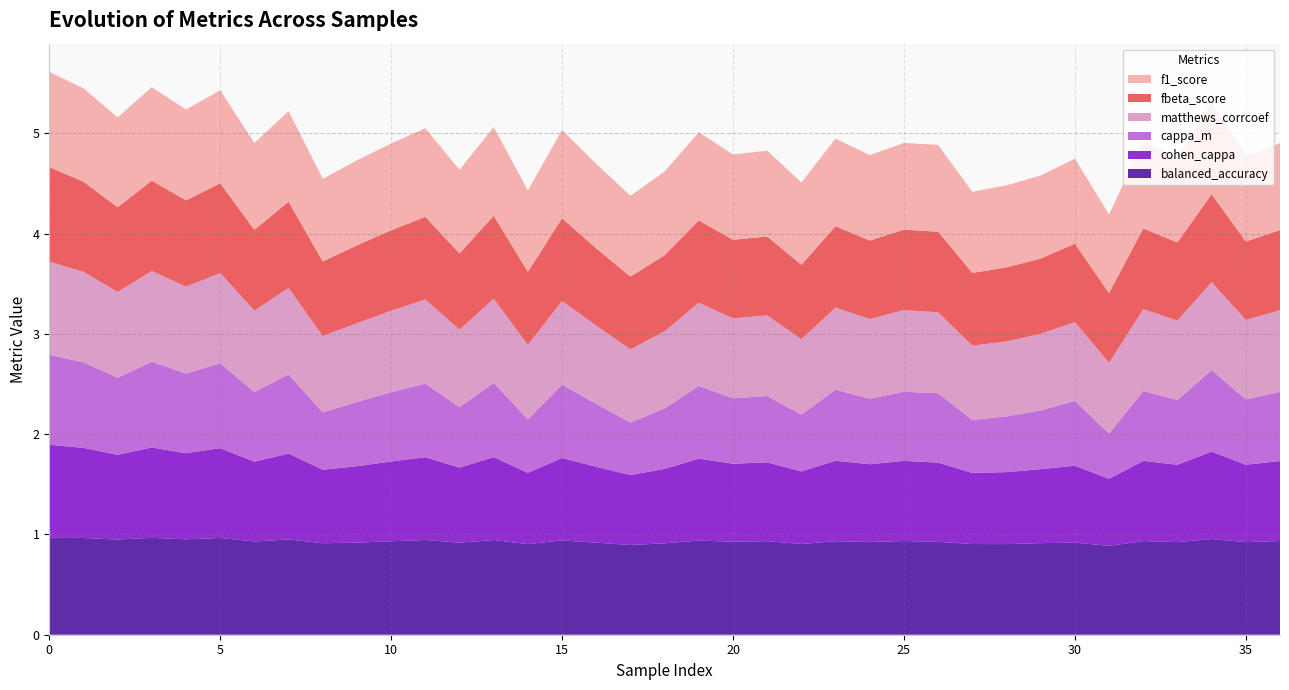

Reading left to right, list all the values displayed in this chart.

balanced_accuracy: 1.0	1.0	0.9	1.0	1.0	1.0	0.9	1.0	0.9	0.9	0.9	0.9	0.9	0.9	0.9	0.9	0.9	0.9	0.9	0.9	0.9	0.9	0.9	0.9	0.9	0.9	0.9	0.9	0.9	0.9	0.9	0.9	0.9	0.9	1.0	0.9	0.9
cohen_cappa: 0.9	0.9	0.8	0.9	0.9	0.9	0.8	0.9	0.7	0.8	0.8	0.8	0.7	0.8	0.7	0.8	0.8	0.7	0.7	0.8	0.8	0.8	0.7	0.8	0.8	0.8	0.8	0.7	0.7	0.7	0.8	0.7	0.8	0.8	0.9	0.8	0.8
cappa_m: 0.9	0.9	0.8	0.9	0.8	0.8	0.7	0.8	0.6	0.6	0.7	0.7	0.6	0.7	0.5	0.7	0.6	0.5	0.6	0.7	0.7	0.7	0.6	0.7	0.7	0.7	0.7	0.5	0.6	0.6	0.6	0.5	0.7	0.6	0.8	0.7	0.7
matthews_corrcoef: 0.9	0.9	0.9	0.9	0.9	0.9	0.8	0.9	0.8	0.8	0.8	0.8	0.8	0.8	0.7	0.8	0.8	0.7	0.8	0.8	0.8	0.8	0.8	0.8	0.8	0.8	0.8	0.7	0.7	0.8	0.8	0.7	0.8	0.8	0.9	0.8	0.8
fbeta_score: 0.9	0.9	0.8	0.9	0.9	0.9	0.8	0.9	0.7	0.8	0.8	0.8	0.8	0.8	0.7	0.8	0.8	0.7	0.8	0.8	0.8	0.8	0.7	0.8	0.8	0.8	0.8	0.7	0.7	0.8	0.8	0.7	0.8	0.8	0.9	0.8	0.8
f1_score: 0.9	0.9	0.9	0.9	0.9	0.9	0.9	0.9	0.8	0.8	0.9	0.9	0.8	0.9	0.8	0.9	0.8	0.8	0.8	0.9	0.9	0.9	0.8	0.9	0.9	0.9	0.9	0.8	0.8	0.8	0.8	0.8	0.9	0.8	0.9	0.9	0.9